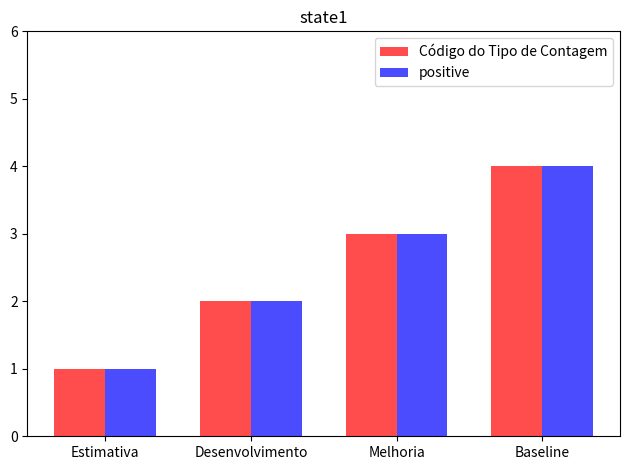

The positive series shows 5 at Melhoria. True or false?

False